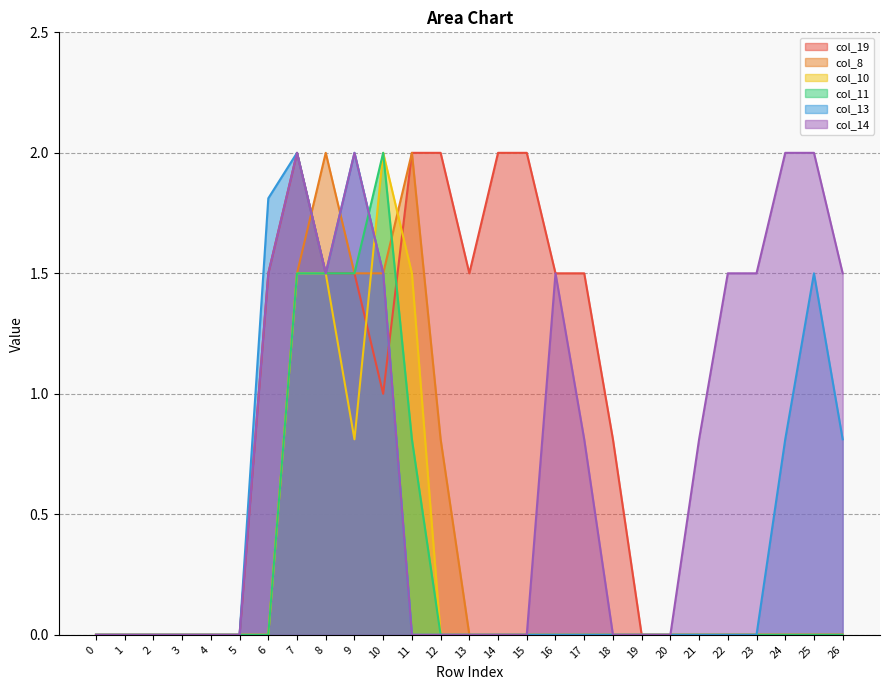

What are all the series names shown in the legend?

col_19, col_8, col_10, col_11, col_13, col_14